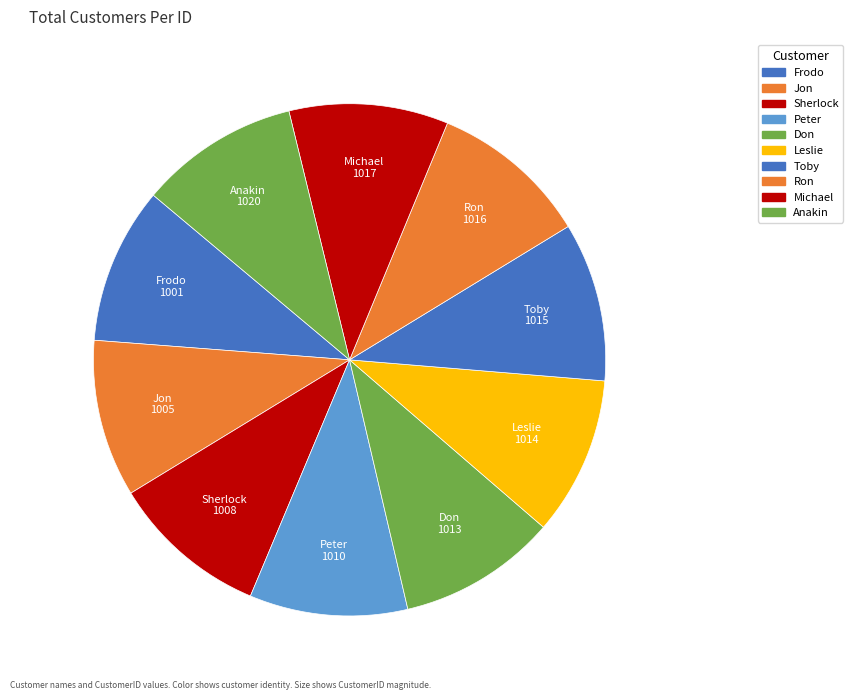

Do Don and Michael together represent more than half of the pie?

No